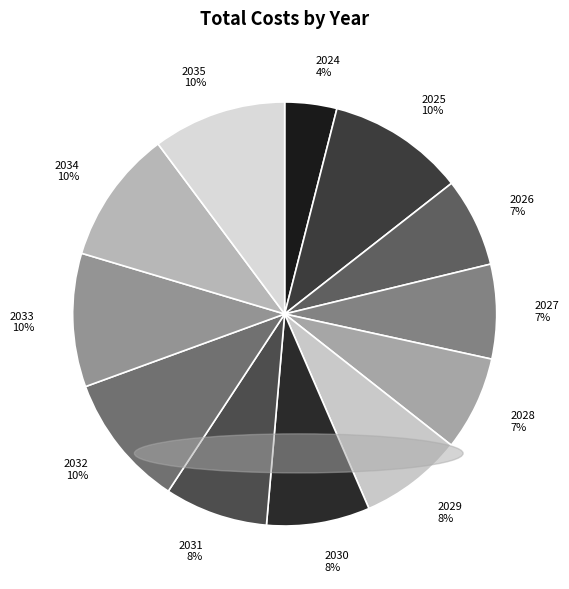

Do 2031 and 2034 together represent more than half of the pie?

No